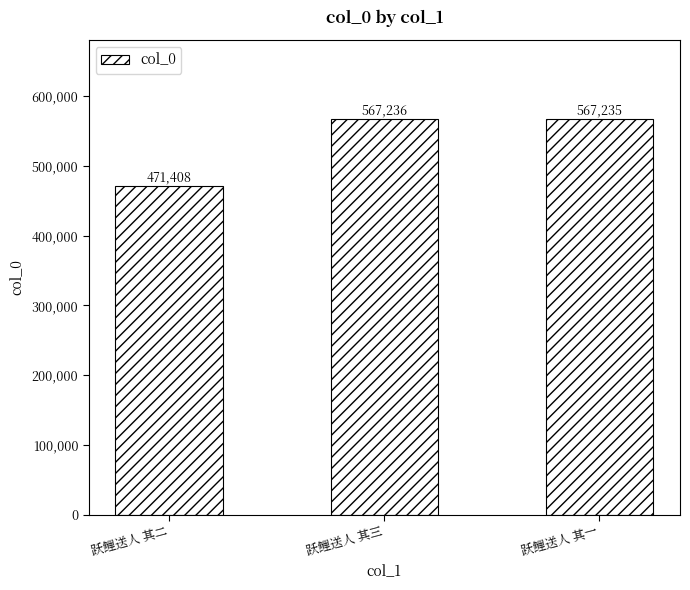

Which has a higher value, 跃鲤送人 其三 or 跃鲤送人 其一?

跃鲤送人 其三